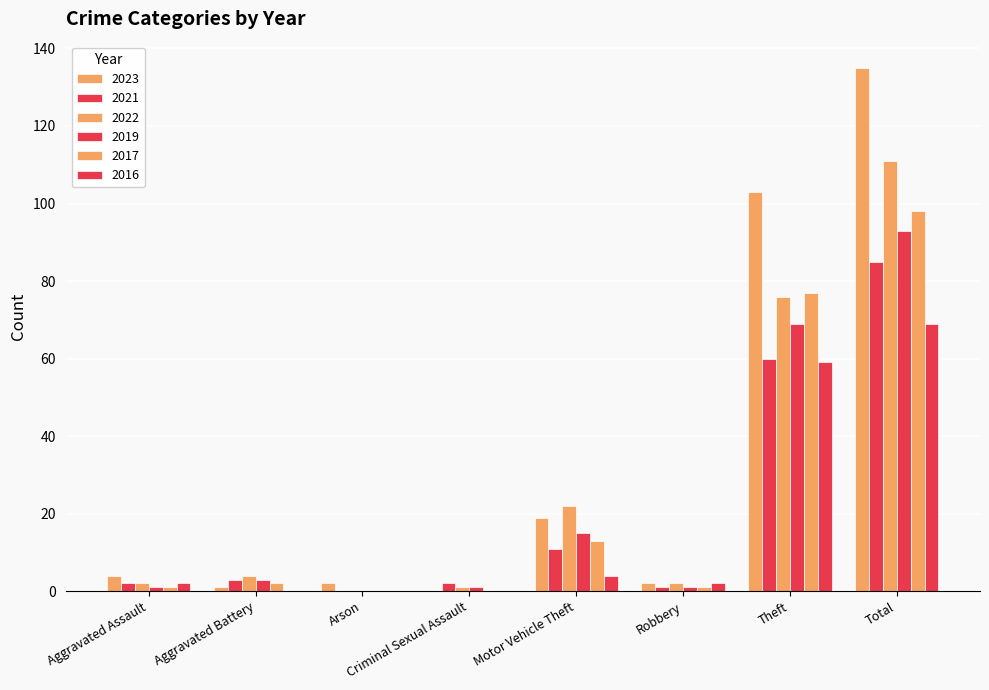

Is it true that 2016 equals 40 at Theft?

False